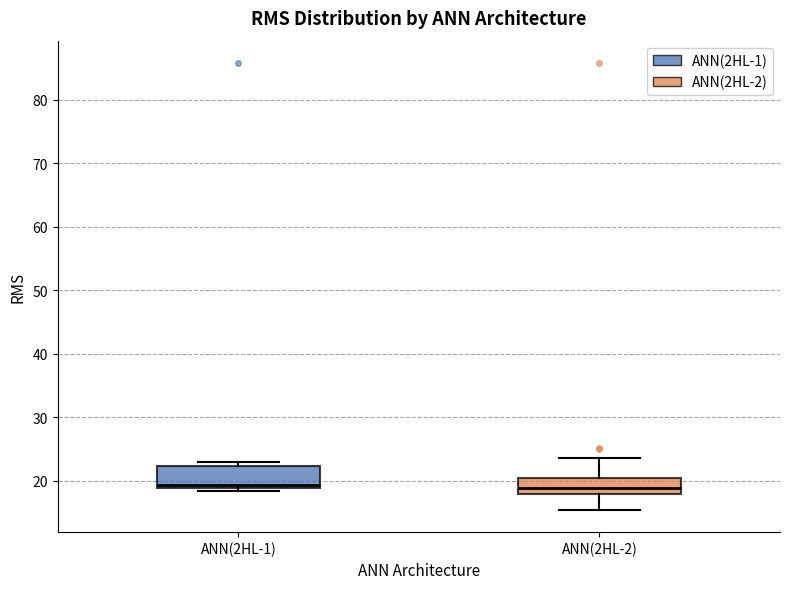

Where is the lower edge of the box for ANN(2HL-1) on the y-axis? The values are not printed on the chart, so give them approximately, as read against the axis.

19